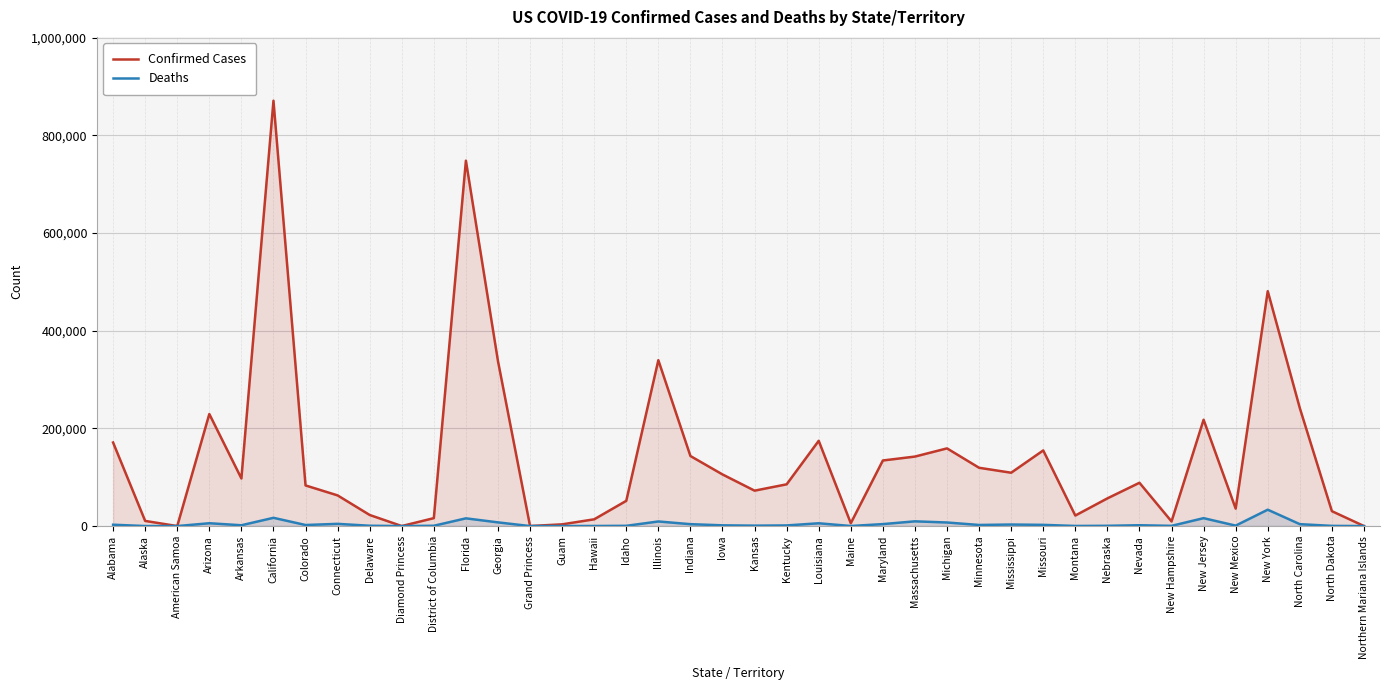

What is the sum of the Confirmed Cases values at American Samoa and Arizona?

229486